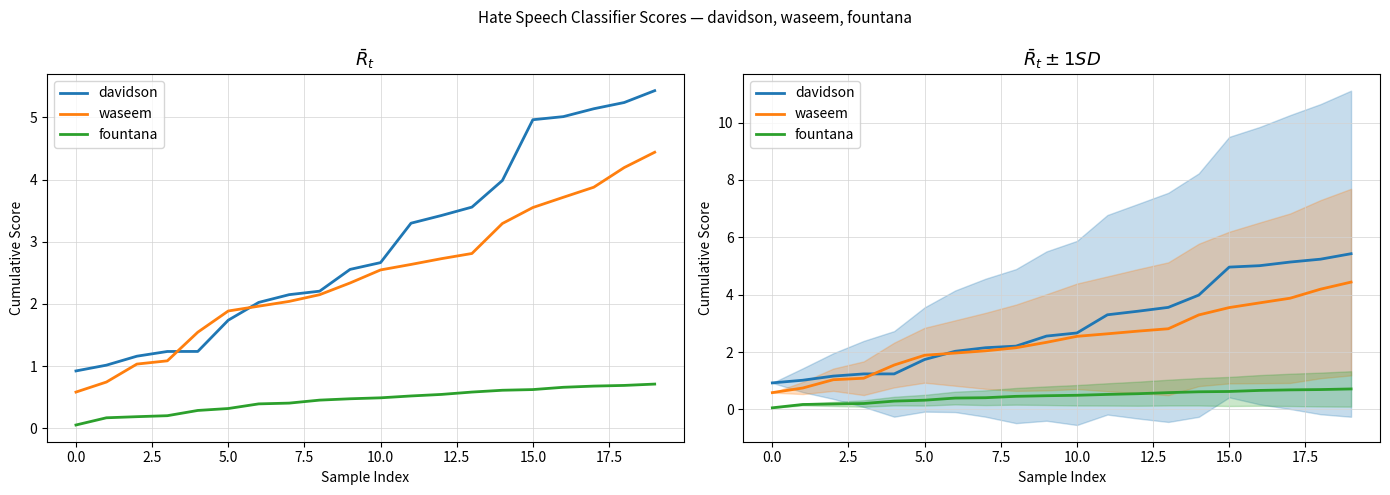

Where is davidson nearest to the value 3?

11